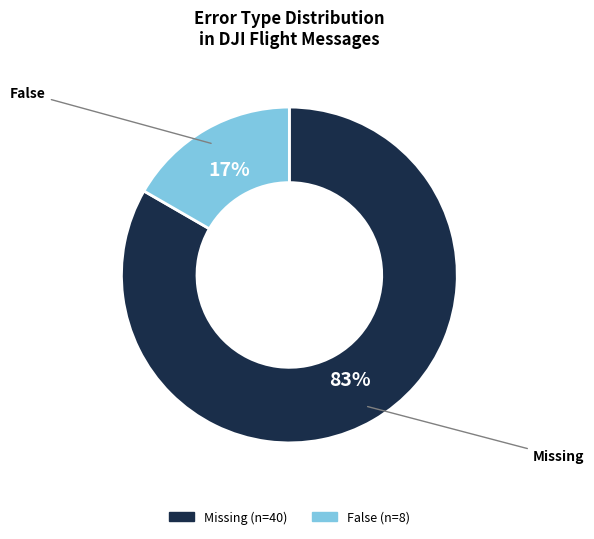

Is the sum of False and Missing greater than half?

Yes